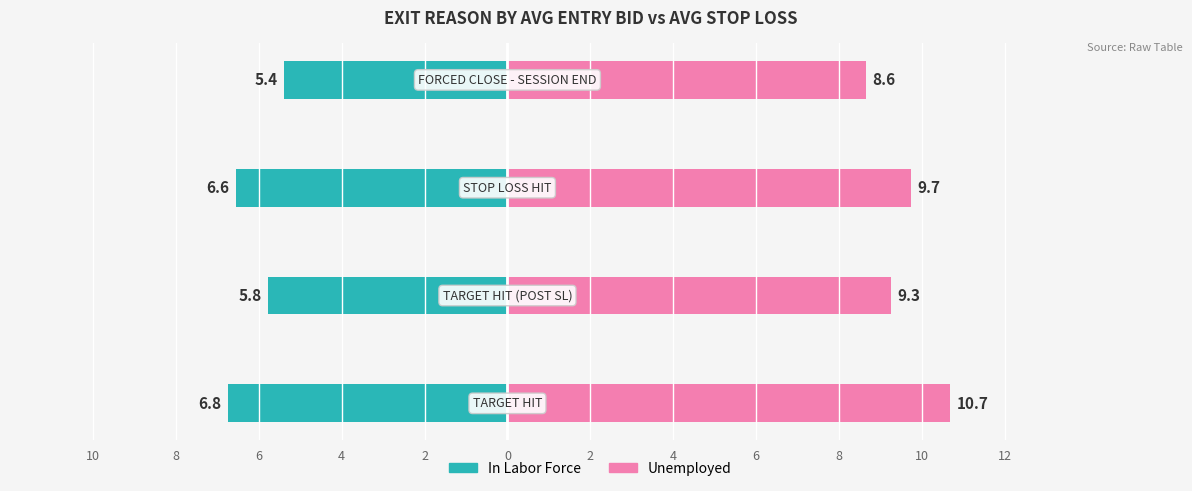

How many groups of bars are there?

4